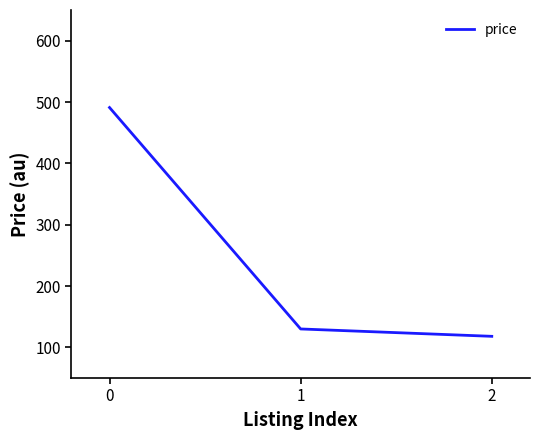

What is the ratio of the value at 1 to the value at 2?

1.1